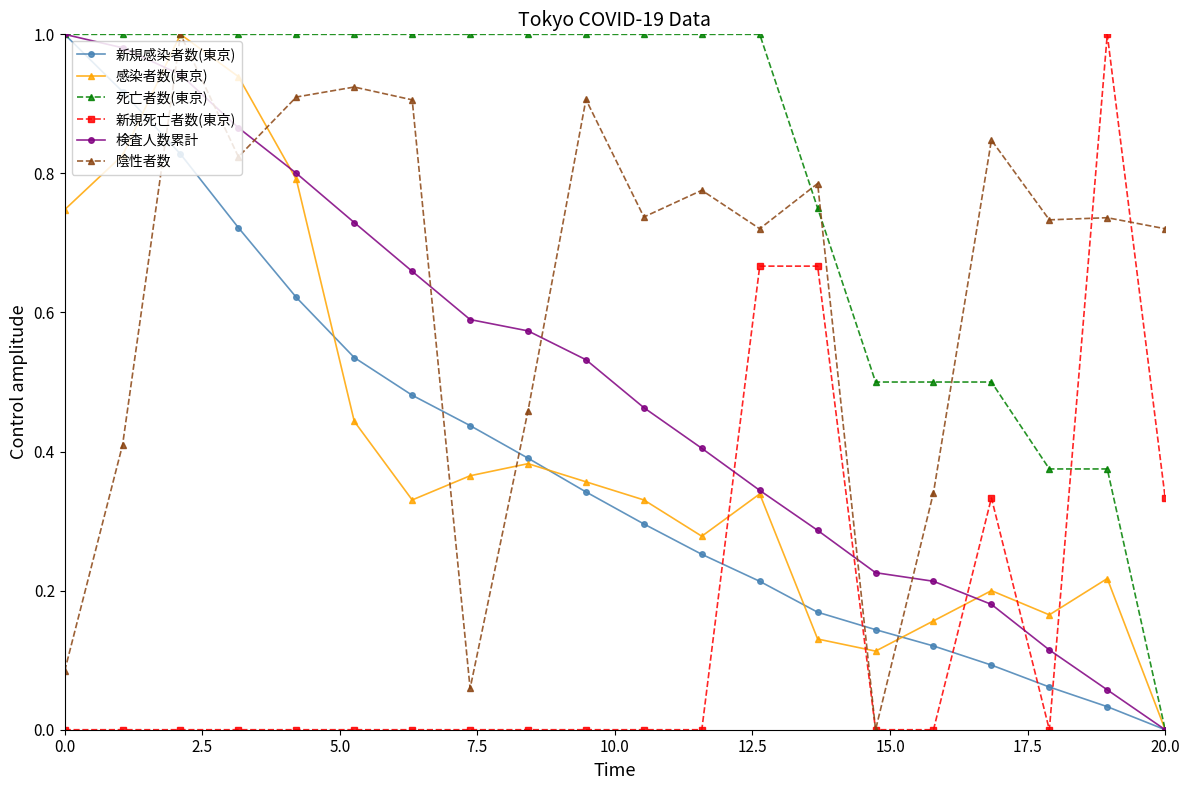

True or false: 陰性者数 and 検査人数累計 intersect in this chart.

True